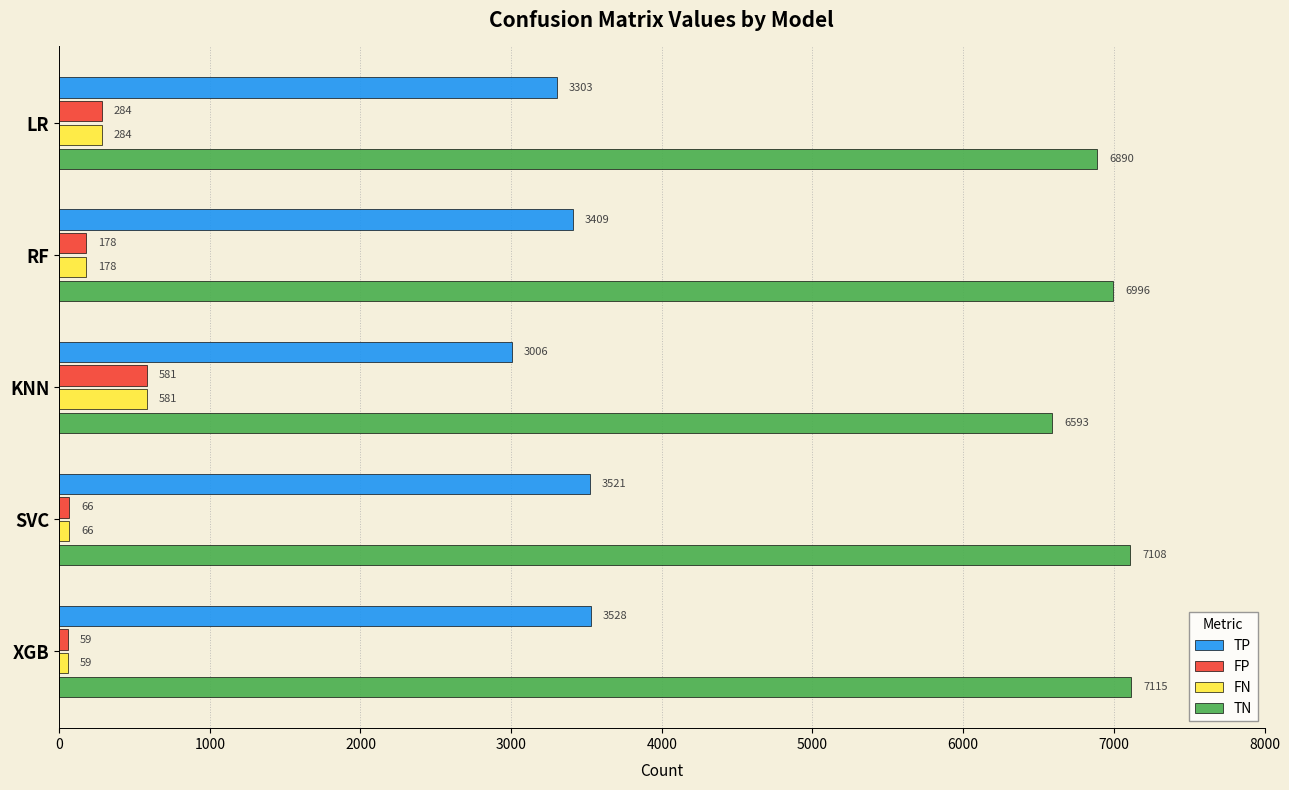

What is the approximate value of FP at KNN, to the nearest 50?

600